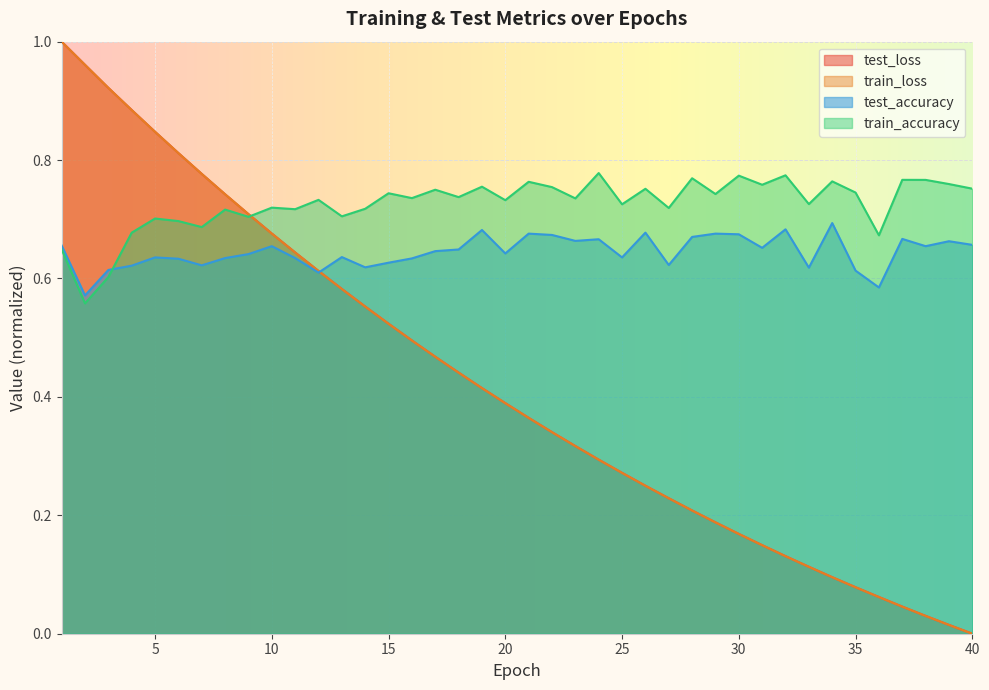

At 25, list the series in order from smallest to largest.

train_loss, test_loss, test_accuracy, train_accuracy